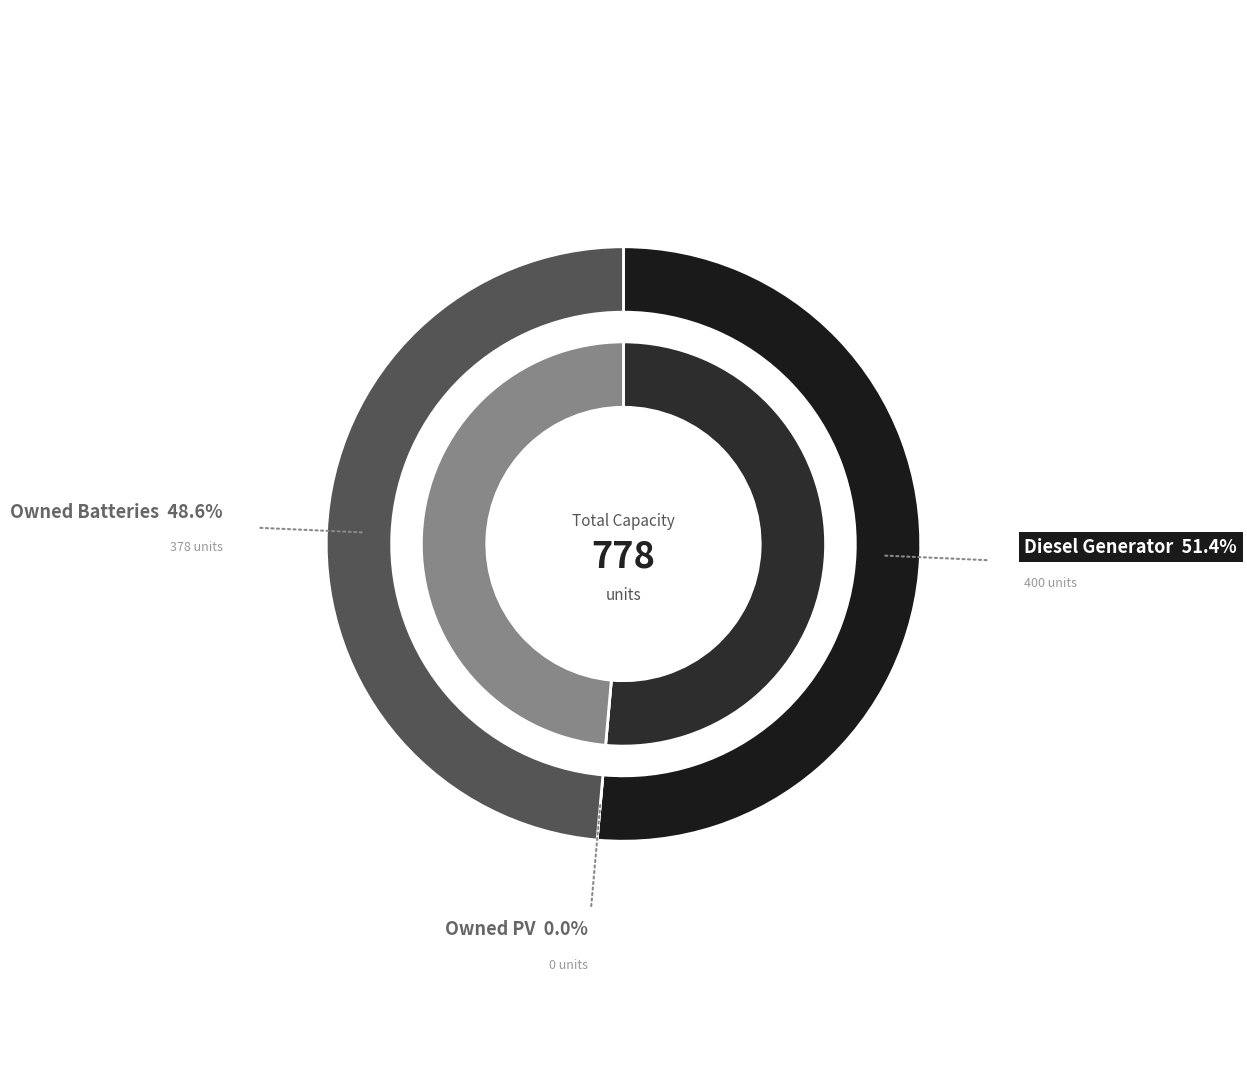

Which category has the biggest portion of the pie?

Diesel Generator